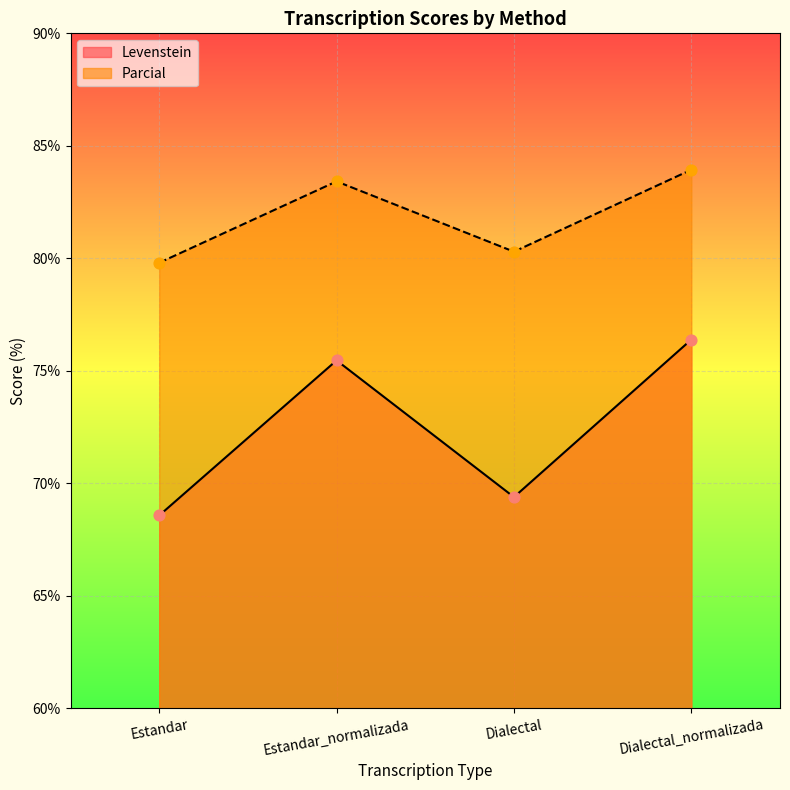

Is the value of Levenstein at Dialectal_normalizada greater than the value of Parcial at Dialectal?

No